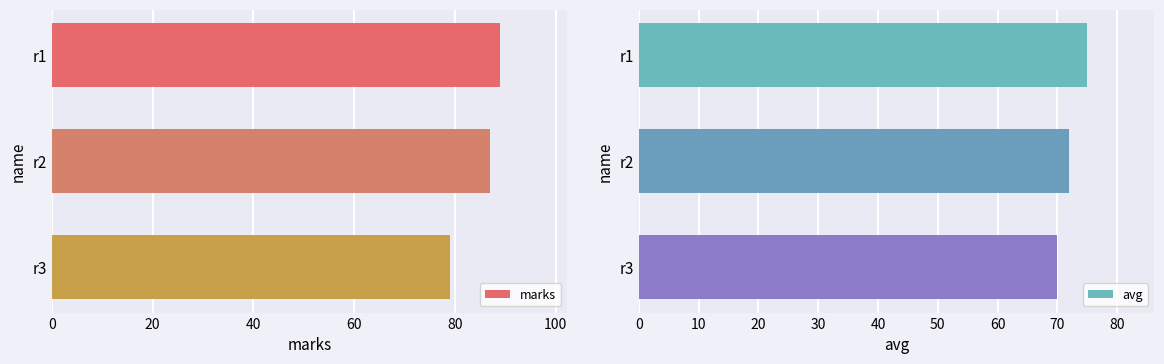

What is the minimum value for avg?

70